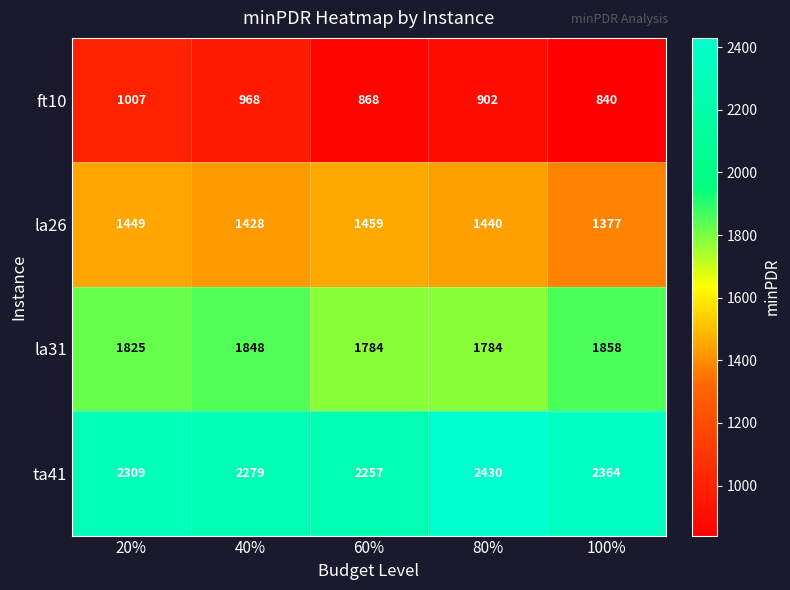

Rank the series at 40% from highest to lowest value.

ta41, la31, la26, ft10